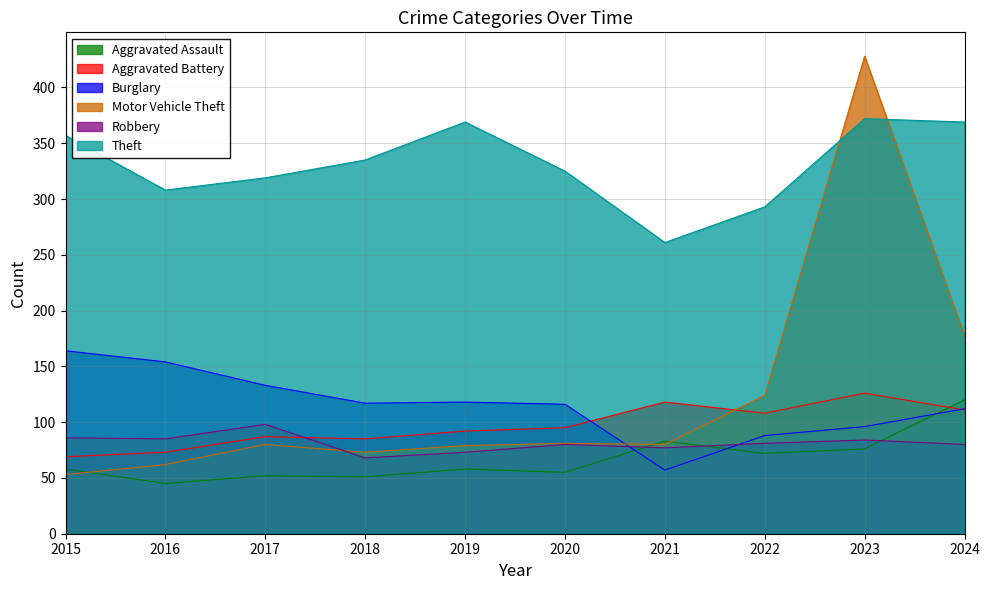

How many times do Aggravated Battery and Robbery cross each other?

1